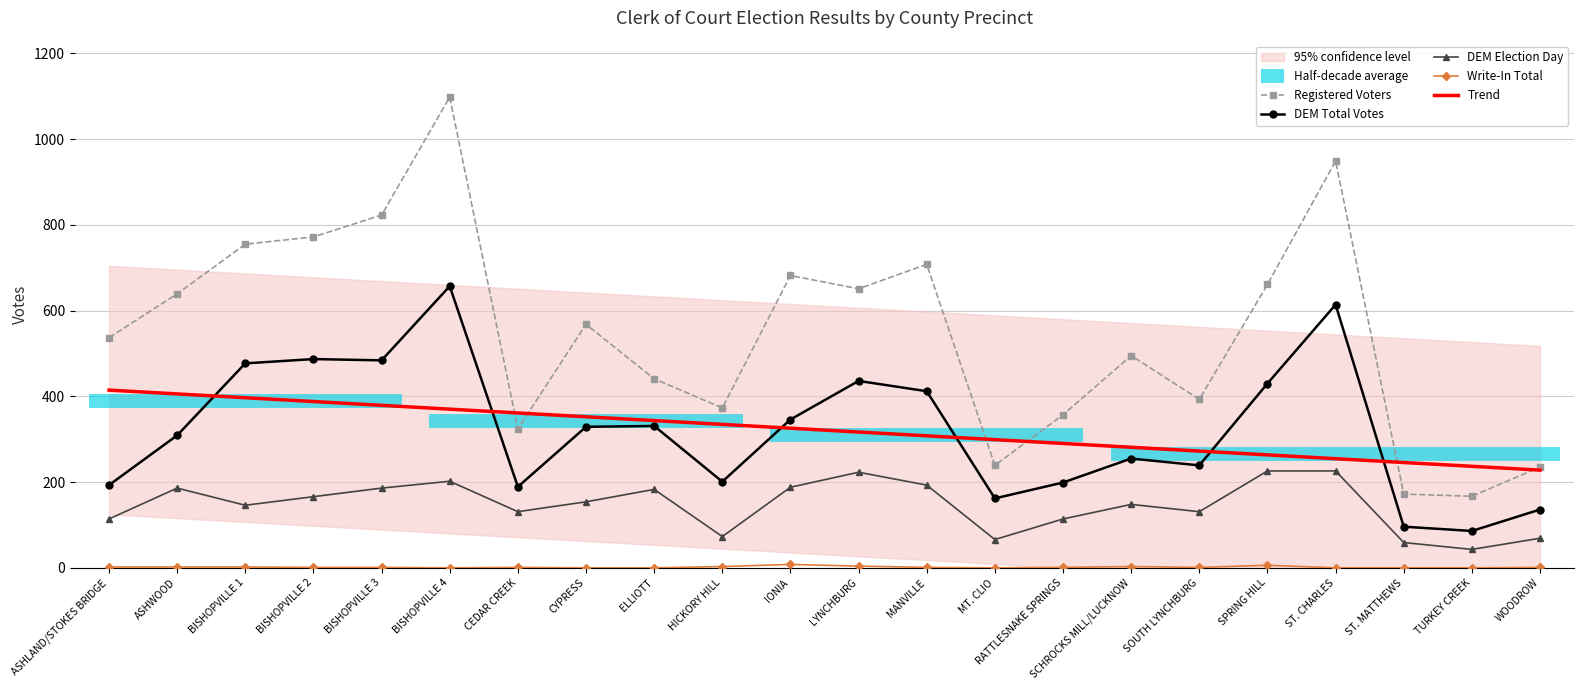

What is the minimum value for Trend?

227.9